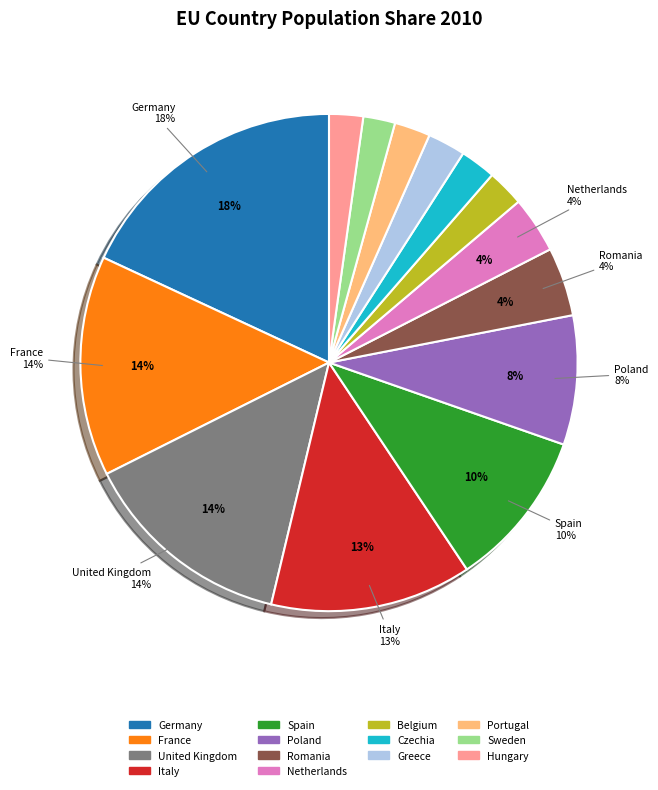

What is the largest slice in the pie chart?

Germany